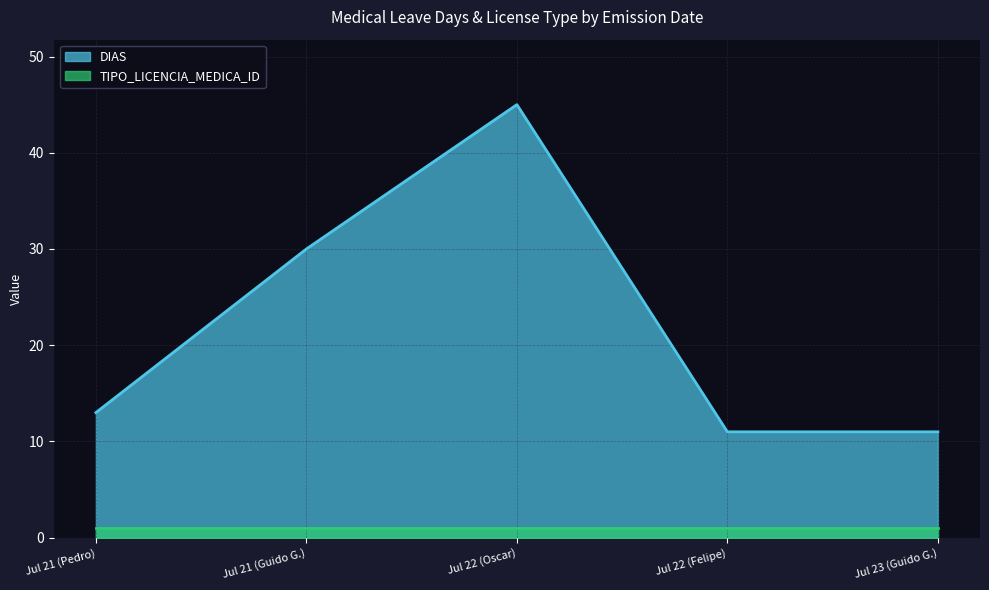

At Jul 22 (Oscar), list the series in order from smallest to largest.

TIPO_LICENCIA_MEDICA_ID, DIAS